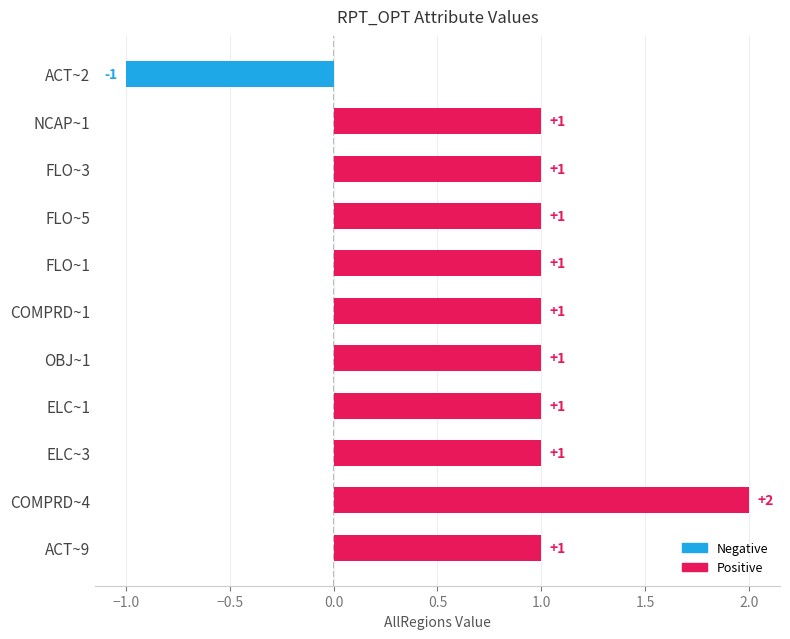

What position from the bottom is ACT~9?

1